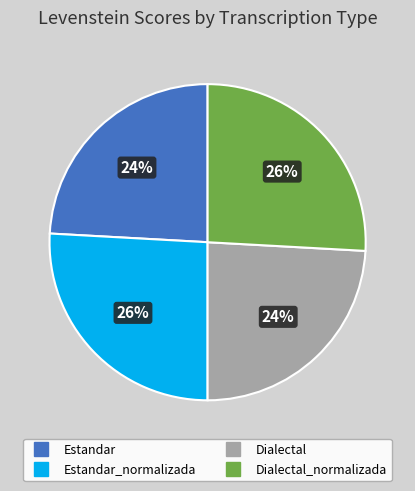

Count the number of slices in the pie.

4